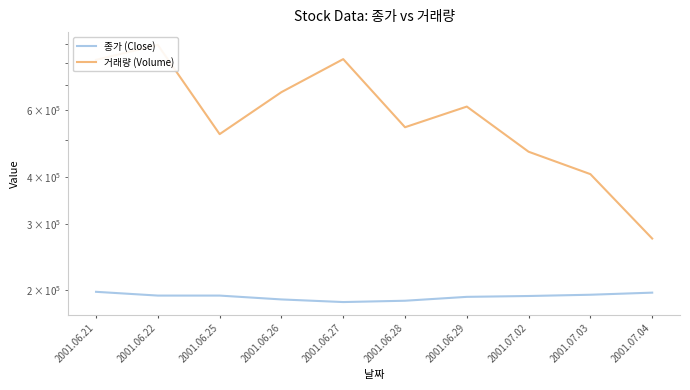

True or false: 종가 (Close) and 거래량 (Volume) cross at least once.

False